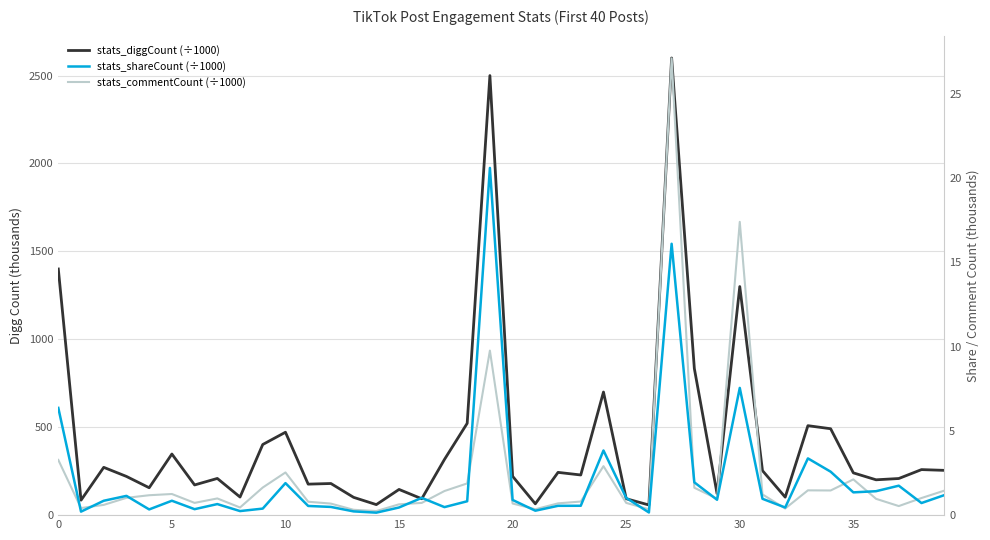

Is the value of stats_shareCount (÷1000) at 33 greater than the value of stats_diggCount (÷1000) at 26?

No